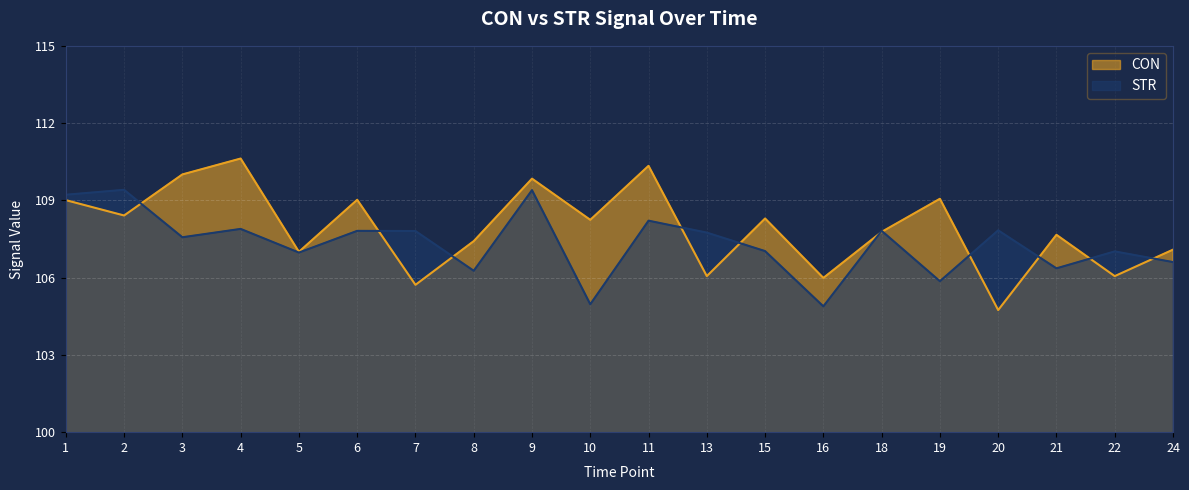

Which series has the largest range (max minus min)?

CON